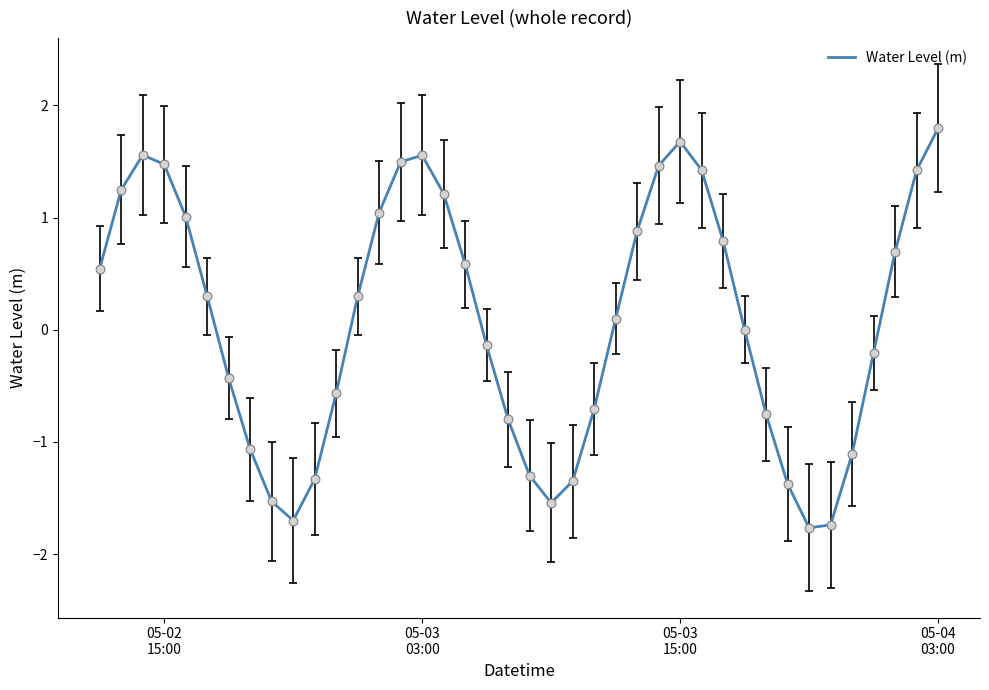

What is the smallest value displayed?

-1.8